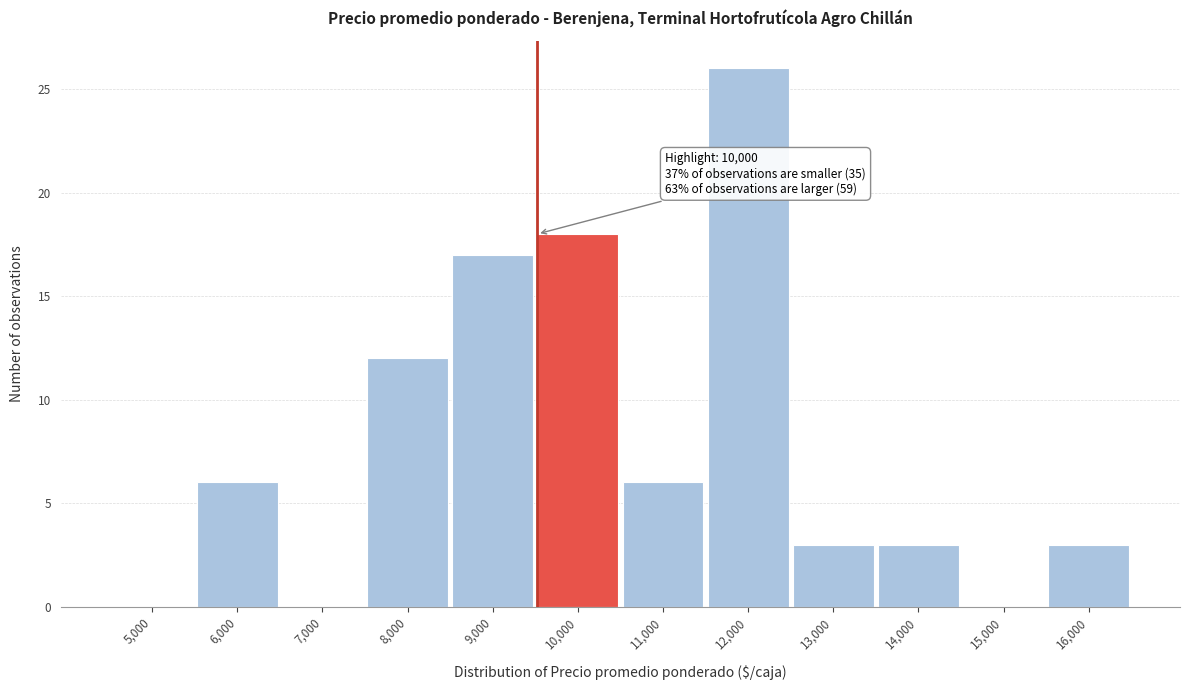

Reading left to right, transcribe all the data shown in this chart.

5,000=0	6,000=6	7,000=0	8,000=12	9,000=17	10,000=18	11,000=6	12,000=26	13,000=3	14,000=3	15,000=0	16,000=3